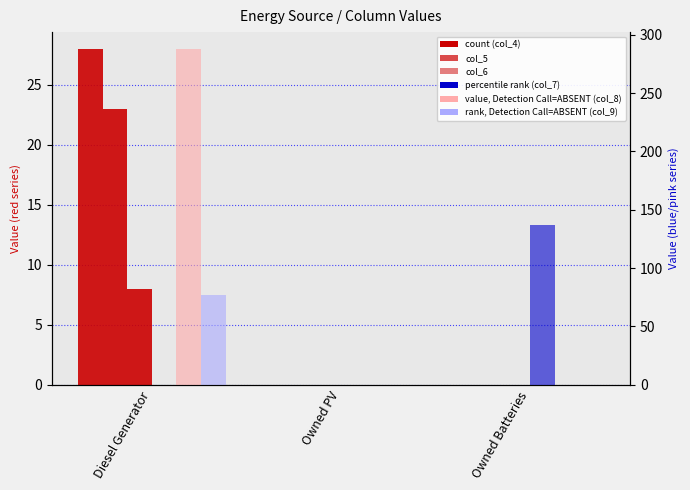

What is the label of the 3rd bar from the right?

Diesel Generator